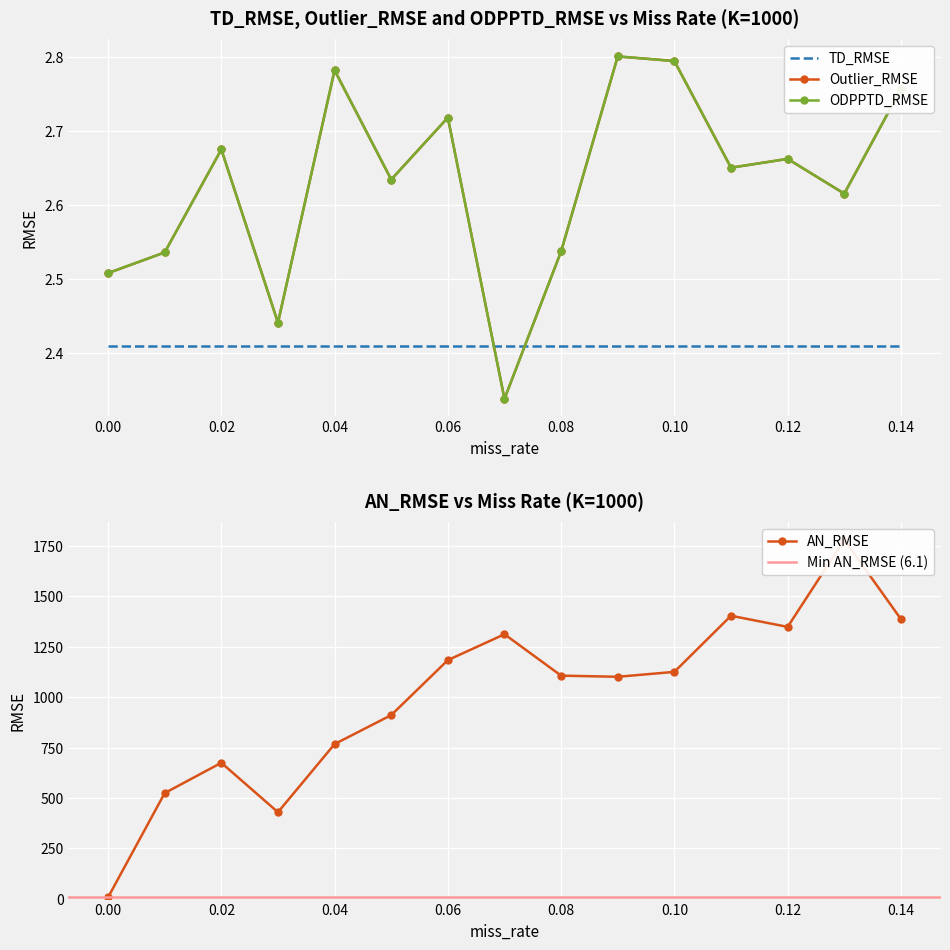

Reading right to left, extract all data points from this chart.

Outlier_RMSE: 0.14=2.8	0.13=2.6	0.12=2.7	0.11=2.7	0.1=2.8	0.09=2.8	0.08=2.5	0.07=2.3	0.06=2.7	0.05=2.6	0.04=2.8	0.03=2.4	0.02=2.7	0.01=2.5	0.0=2.5
ODPPTD_RMSE: 0.14=2.8	0.13=2.6	0.12=2.7	0.11=2.7	0.1=2.8	0.09=2.8	0.08=2.5	0.07=2.3	0.06=2.7	0.05=2.6	0.04=2.8	0.03=2.4	0.02=2.7	0.01=2.5	0.0=2.5
AN_RMSE: 0.14=1387.6	0.13=1781.5	0.12=1348.9	0.11=1404.1	0.1=1125.6	0.09=1101.1	0.08=1106.8	0.07=1312.3	0.06=1183.9	0.05=910.8	0.04=767.0	0.03=428.8	0.02=674.2	0.01=523.7	0.0=6.1